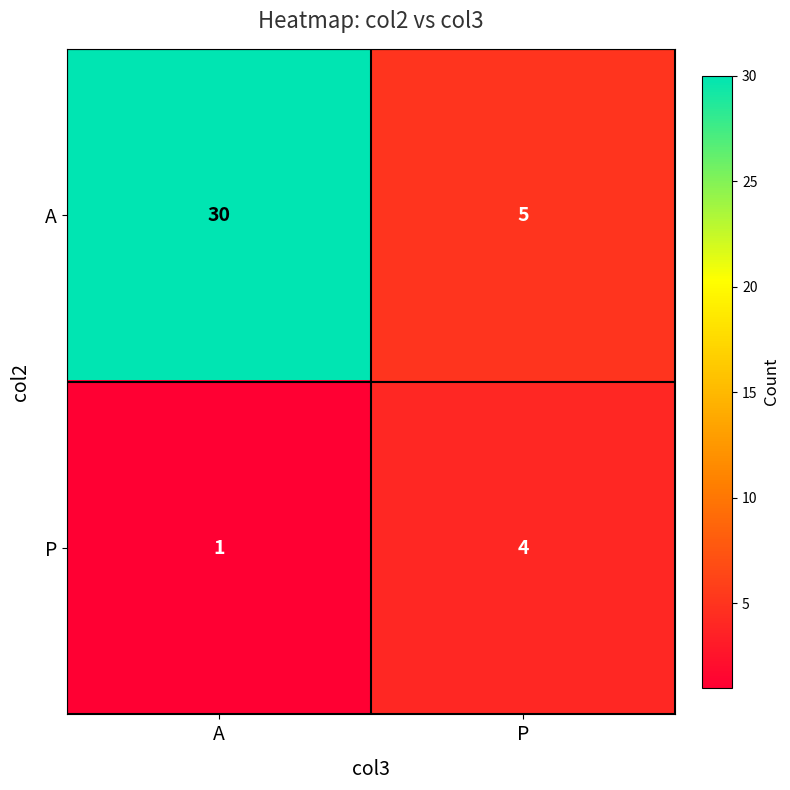

Which series changed the most between A and P?

A